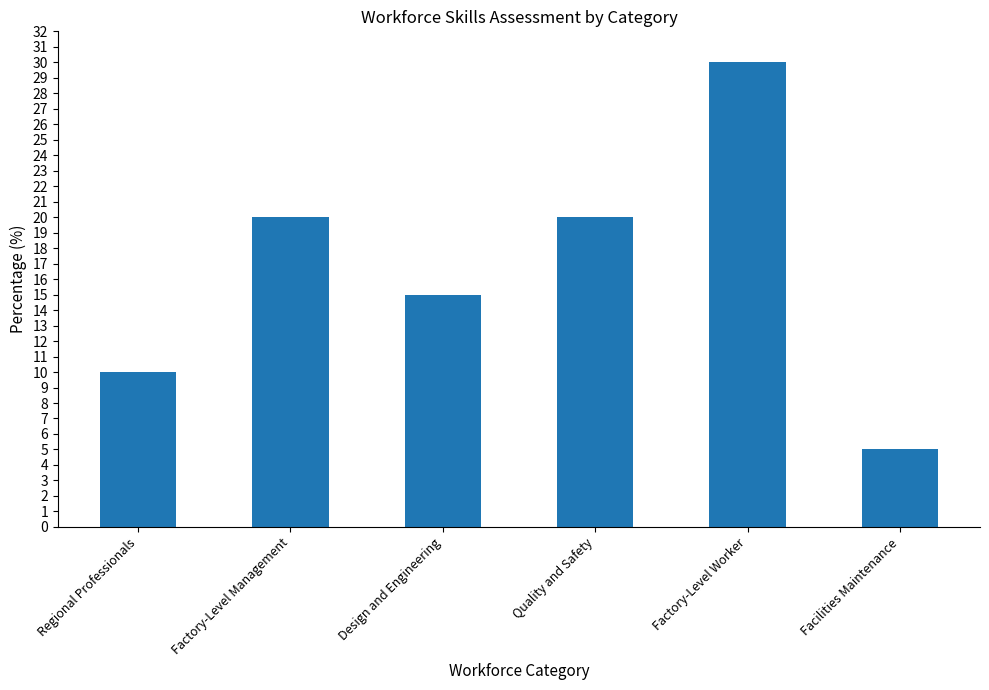

At which label is the value closest to 17?

Design and Engineering